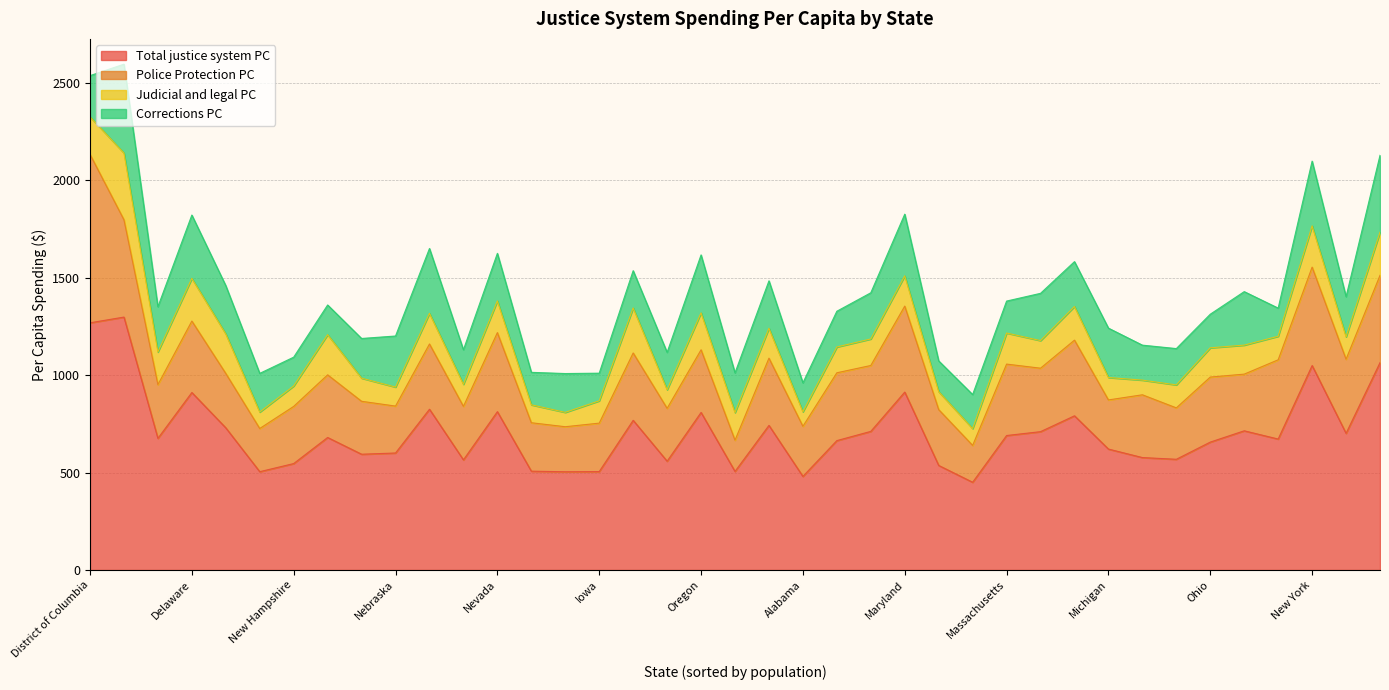

Reading right to left, transcribe all the data shown in this chart.

Total justice system PC: Pennsylvania=714.1	Oregon=808.3	Oklahoma=558.3	Ohio=656.2	North Dakota=675.4	North Carolina=576.9	New York=1049.0	New Mexico=824.9	New Jersey=791.1	New Hampshire=546.0	Nevada=812.3	Nebraska=600.3	Montana=729.4	Missouri=536.5	Mississippi=507.1	Minnesota=663.8	Michigan=620.5	Massachusetts=689.9	Maryland=912.8	Maine=504.4	Louisiana=741.9	Kentucky=505.7	Kansas=565.0	Iowa=504.9	Indiana=450.1	Illinois=671.8	Idaho=594.0	Hawaii=679.9	Georgia=568.0	Florida=701.1	District of Columbia=1268.3	Delaware=910.6	Connecticut=767.9	Colorado=711.2	California=1063.9	Arkansas=504.0	Arizona=709.8	Alaska=1297.7	Alabama=480.1
Police Protection PC: Pennsylvania=290.8	Oregon=321.6	Oklahoma=271.2	Ohio=333.7	North Dakota=275.8	North Carolina=322.1	New York=505.2	New Mexico=334.8	New Jersey=388.2	New Hampshire=293.3	Nevada=405.6	Nebraska=240.7	Montana=278.9	Missouri=286.4	Mississippi=248.5	Minnesota=348.0	Michigan=252.1	Massachusetts=366.5	Maryland=441.2	Maine=221.5	Louisiana=345.1	Kentucky=160.3	Kansas=274.4	Iowa=248.6	Indiana=189.2	Illinois=406.6	Idaho=271.6	Hawaii=321.4	Georgia=263.8	Florida=380.4	District of Columbia=864.2	Delaware=366.6	Connecticut=345.7	Colorado=338.1	California=448.1	Arkansas=231.1	Arizona=325.6	Alaska=499.3	Alabama=257.2
Judicial and legal PC: Pennsylvania=148.9	Oregon=189.5	Oklahoma=95.6	Ohio=150.1	North Dakota=167.4	North Carolina=75.2	New York=211.7	New Mexico=157.4	New Jersey=172.7	New Hampshire=104.9	Nevada=162.9	Nebraska=97.5	Montana=203.1	Missouri=92.2	Mississippi=92.0	Minnesota=132.4	Michigan=115.0	Massachusetts=159.4	Maryland=155.4	Maine=84.5	Louisiana=153.4	Kentucky=141.8	Kansas=113.4	Iowa=114.5	Indiana=86.2	Illinois=120.8	Idaho=118.7	Hawaii=206.2	Georgia=117.9	Florida=114.7	District of Columbia=193.0	Delaware=219.1	Connecticut=231.1	Colorado=136.1	California=221.3	Arkansas=73.7	Arizona=141.6	Alaska=342.6	Alabama=74.4
Corrections PC: Pennsylvania=274.5	Oregon=297.3	Oklahoma=191.5	Ohio=172.5	North Dakota=232.2	North Carolina=179.5	New York=332.1	New Mexico=332.7	New Jersey=230.2	New Hampshire=147.8	Nevada=243.8	Nebraska=262.1	Montana=247.4	Missouri=157.8	Mississippi=166.6	Minnesota=183.4	Michigan=253.3	Massachusetts=164.0	Maryland=316.3	Maine=198.4	Louisiana=243.3	Kentucky=203.6	Kansas=177.1	Iowa=141.9	Indiana=174.7	Illinois=144.4	Idaho=203.6	Hawaii=152.3	Georgia=186.3	Florida=205.9	District of Columbia=211.1	Delaware=324.8	Connecticut=191.2	Colorado=237.0	California=394.5	Arkansas=199.2	Arizona=242.6	Alaska=455.8	Alabama=148.5